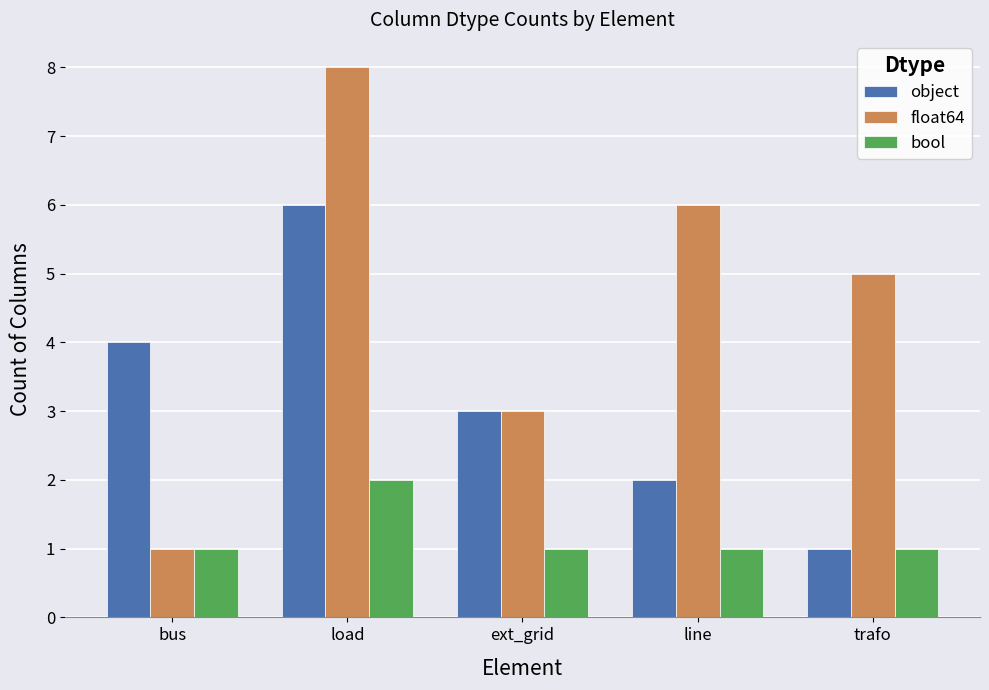

Which series changed the most between load and line?

object